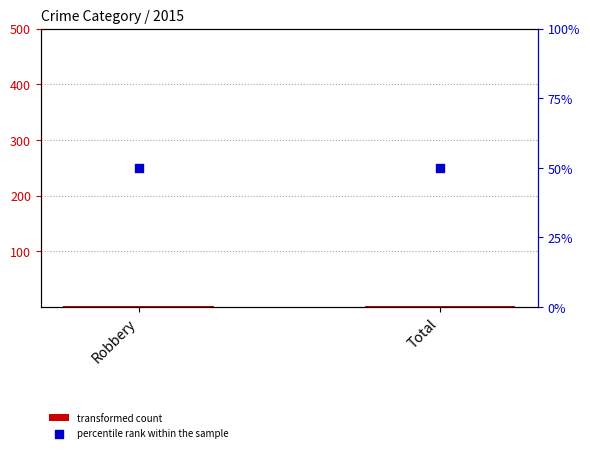

Which series reaches the maximum Y coordinate?

percentile rank within the sample